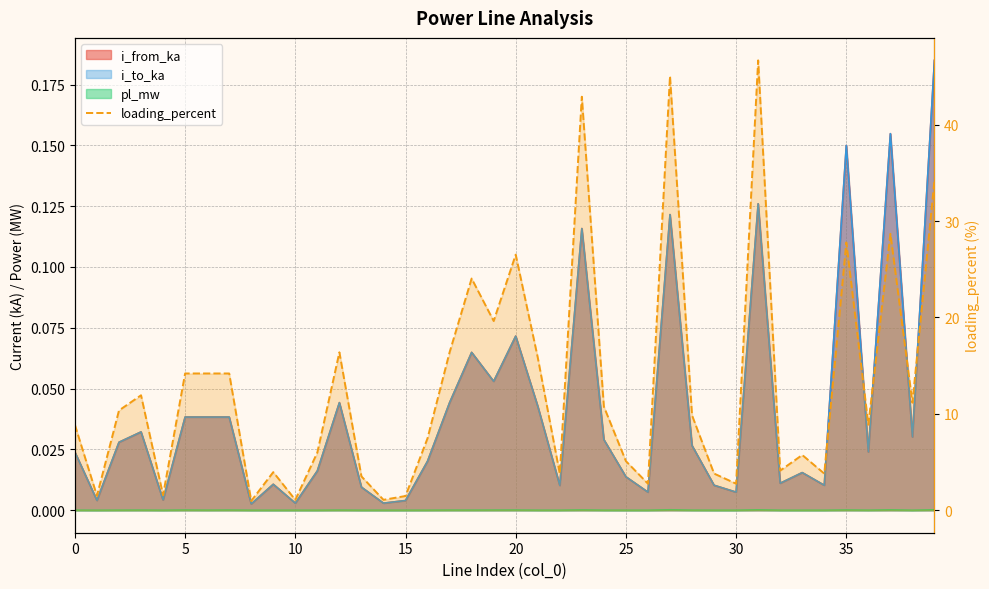

Does the chart have visible grid lines?

Yes